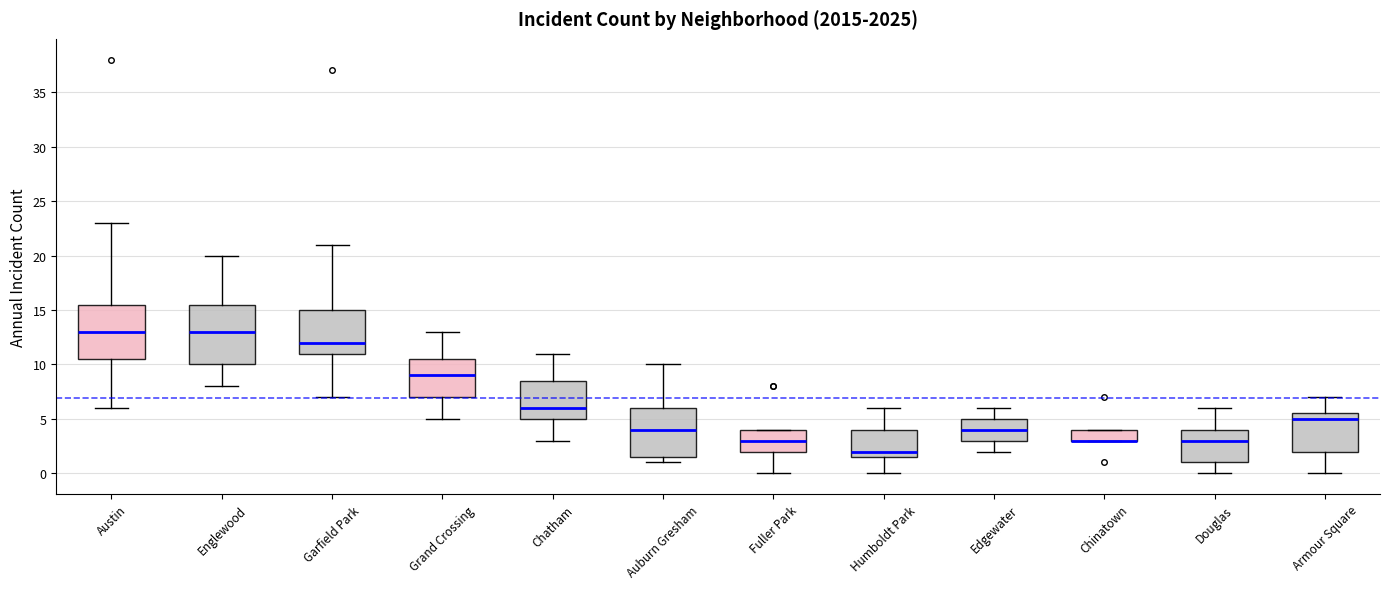

Reading left to right, read every box against the y-axis: the position of its median line, the range the box covers, and the ends of its whiskers. The values are not printed on the chart, so give them approximately, as read against the axis.

Austin: median 13.0, box 10.5 to 15.5, whiskers 6.0 to 23.0
Englewood: median 13.0, box 10.0 to 15.5, whiskers 8.0 to 20.0
Garfield Park: median 12.0, box 11.0 to 15.0, whiskers 7.0 to 21.0
Grand Crossing: median 9.0, box 7.0 to 10.5, whiskers 5.0 to 13.0
Chatham: median 6.0, box 5.0 to 8.5, whiskers 3.0 to 11.0
Auburn Gresham: median 4.0, box 1.5 to 6.0, whiskers 1.0 to 10.0
Fuller Park: median 3.0, box 2.0 to 4.0, whiskers 0.0 to 4.0
Humboldt Park: median 2.0, box 1.5 to 4.0, whiskers 0.0 to 6.0
Edgewater: median 4.0, box 3.0 to 5.0, whiskers 2.0 to 6.0
Chinatown: median 3.0 (drawn on the box's lower edge), box 3.0 to 4.0, whiskers 3.0 to 4.0
Douglas: median 3.0, box 1.0 to 4.0, whiskers 0.0 to 6.0
Armour Square: median 5.0, box 2.0 to 5.5, whiskers 0.0 to 7.0